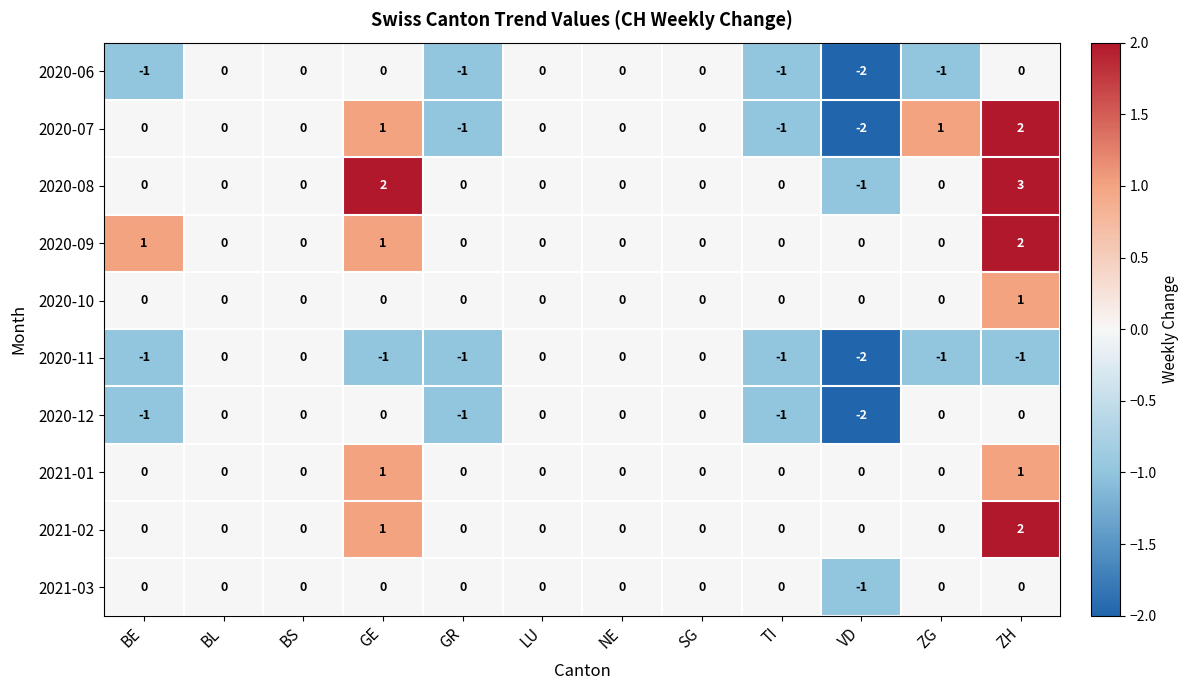

What is the total value across all series at GE?

5